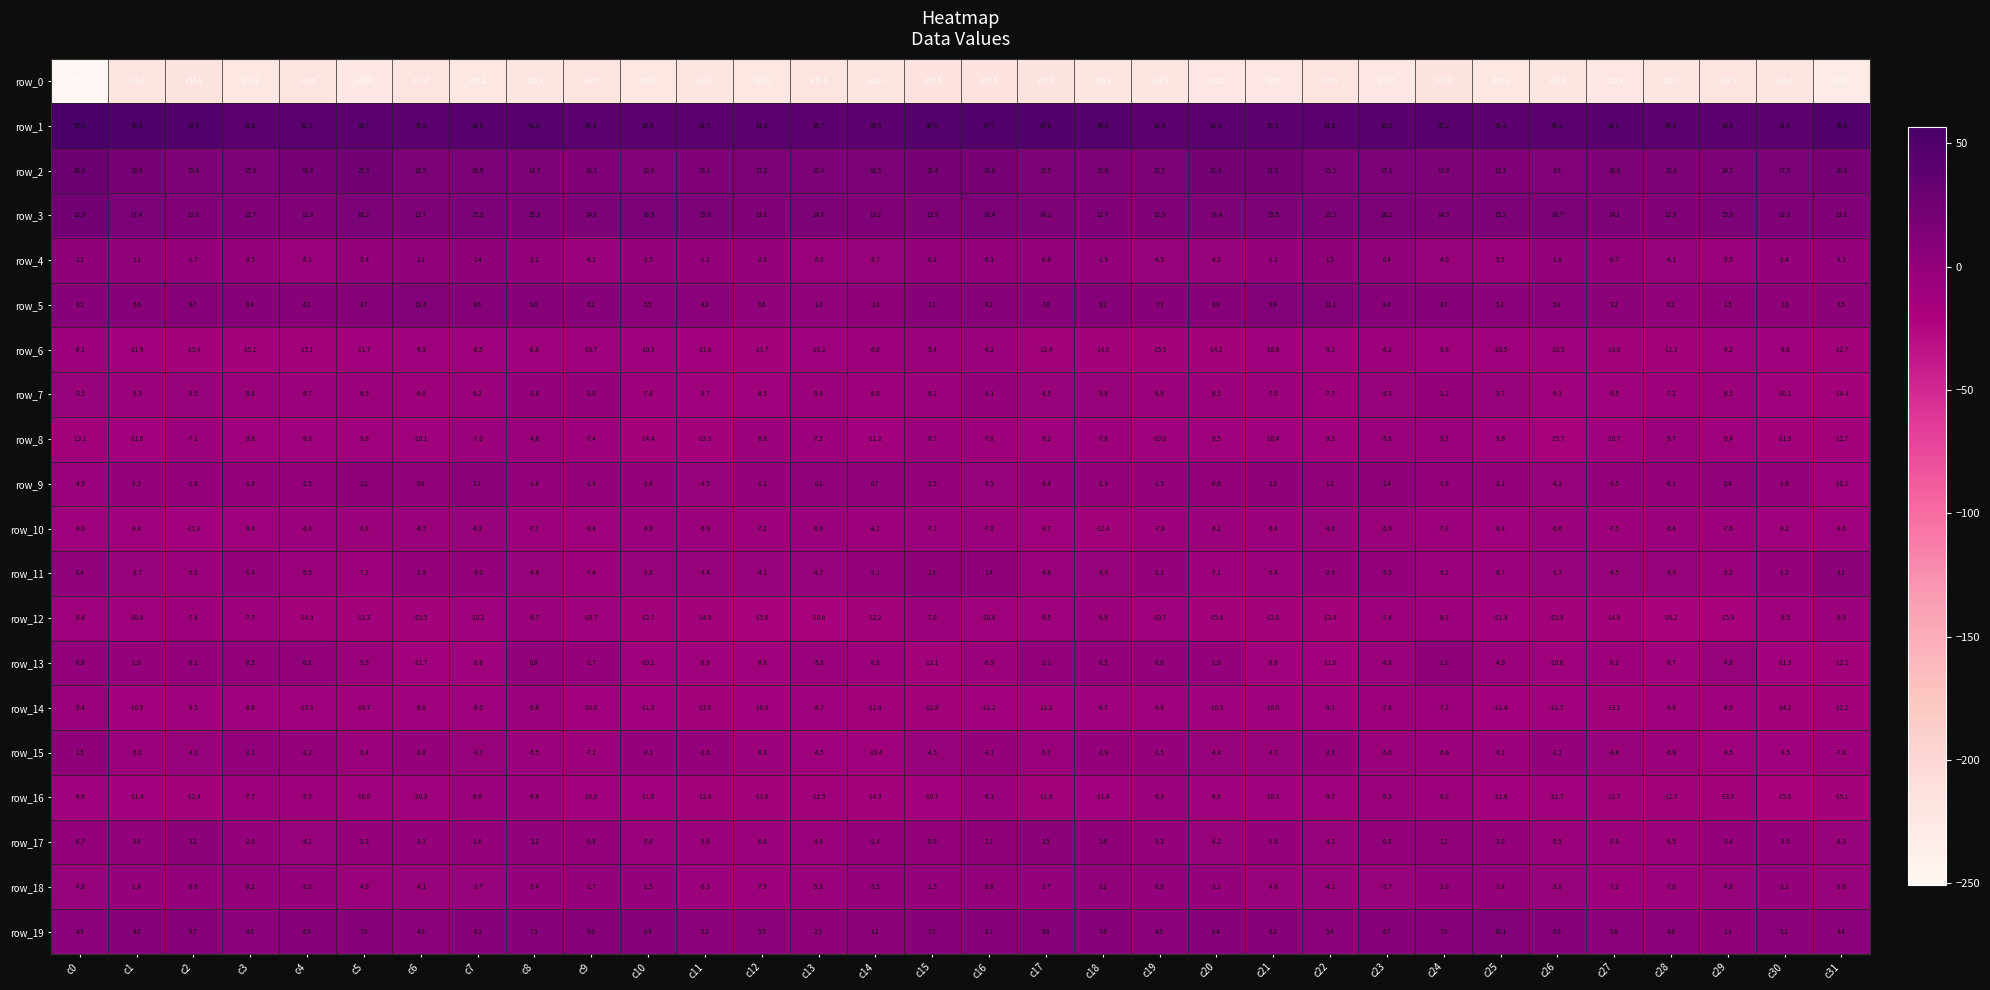

The row_9 series shows -3.5 at c16. True or false?

True